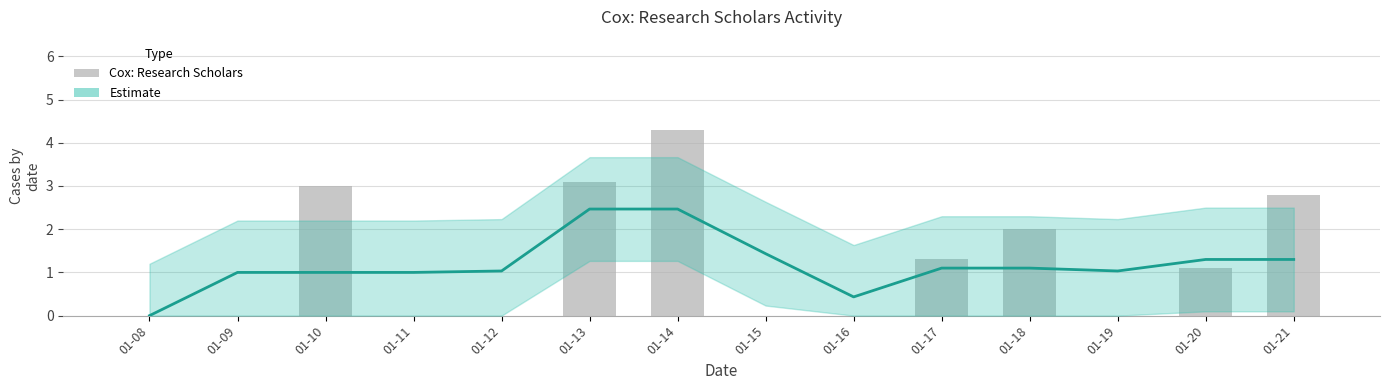

List the labels in order of value, smallest first.

01-08, 01-09, 01-11, 01-12, 01-15, 01-16, 01-19, 01-20, 01-17, 01-18, 01-21, 01-10, 01-13, 01-14